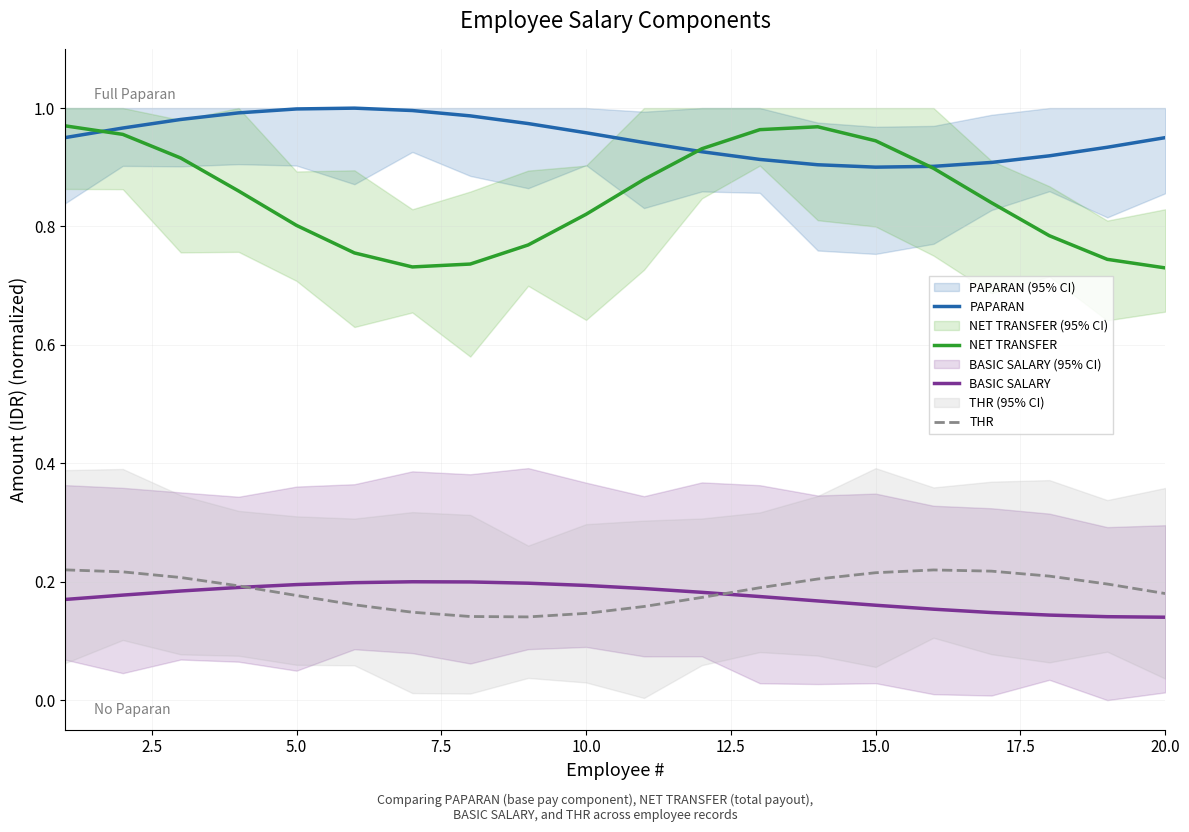

How many series are shown in this chart?

4